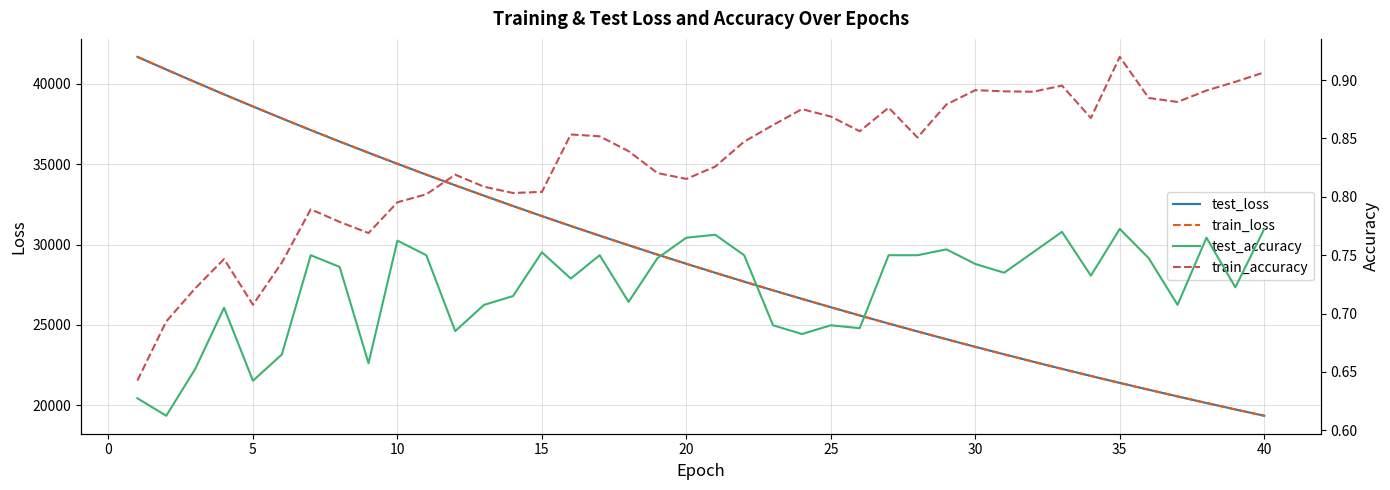

What is the average value of the train_accuracy series?

0.8